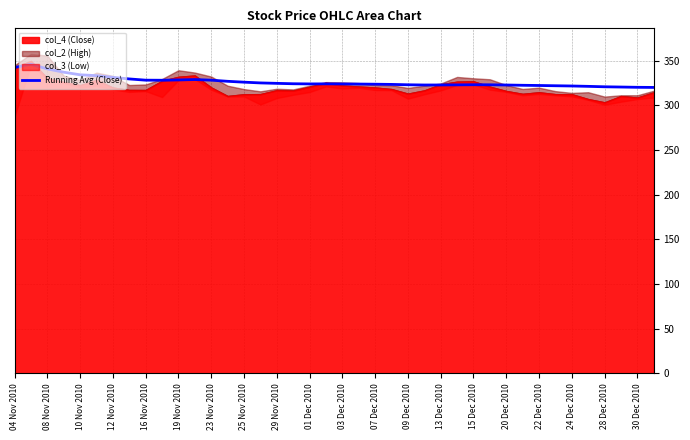

What is the value of the 2nd point from the left?

346.0